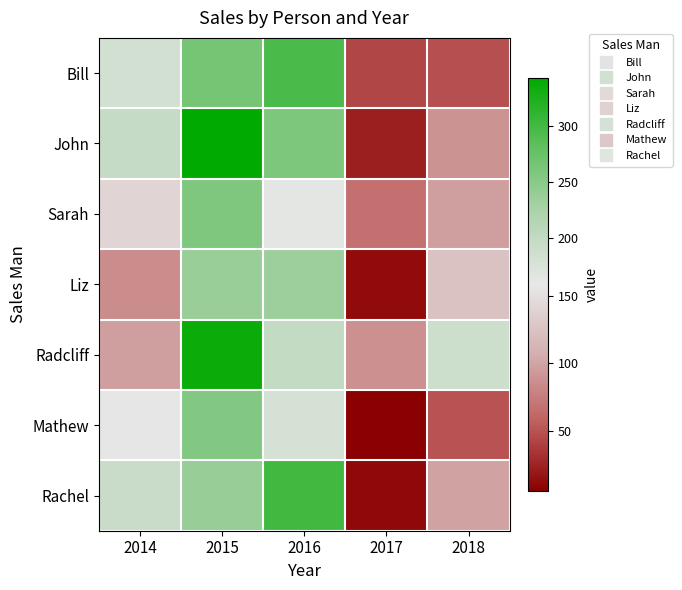

At which category is the sum across all series the highest?

2015